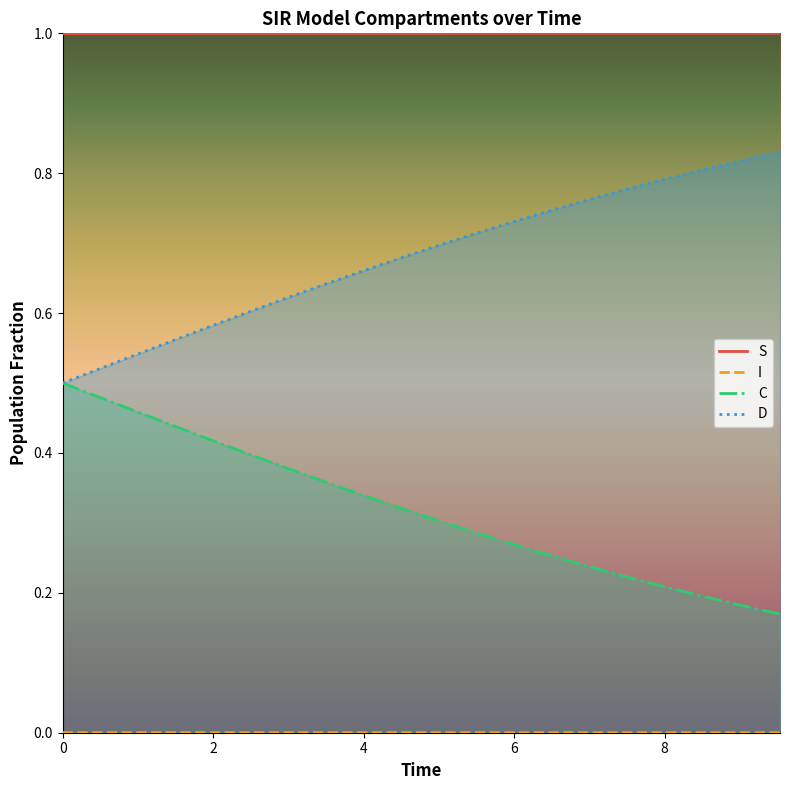

What are all the series names shown in the legend?

S, I, C, D